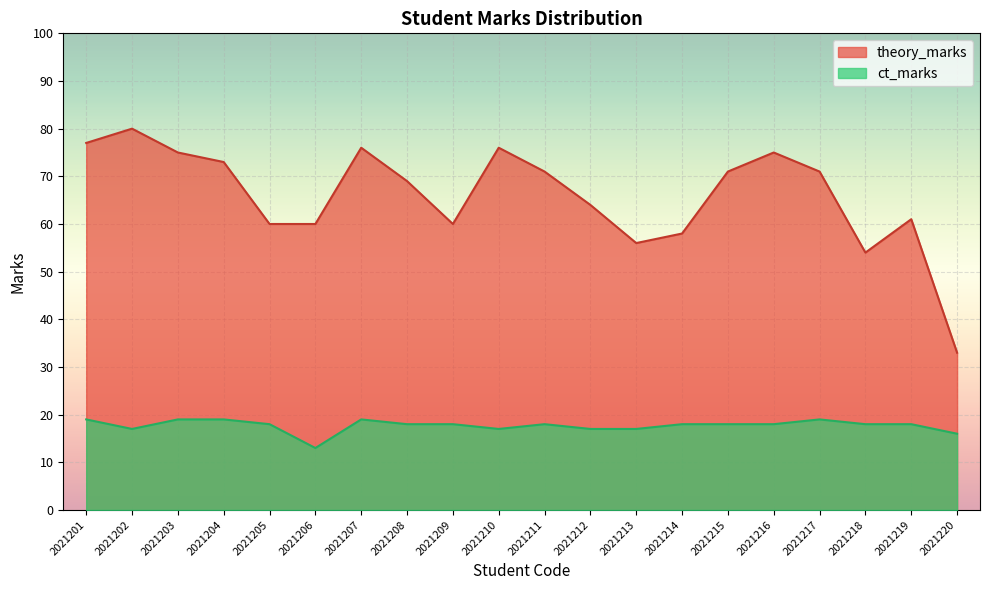

At which category does ct_marks reach its first local valley?

2021202